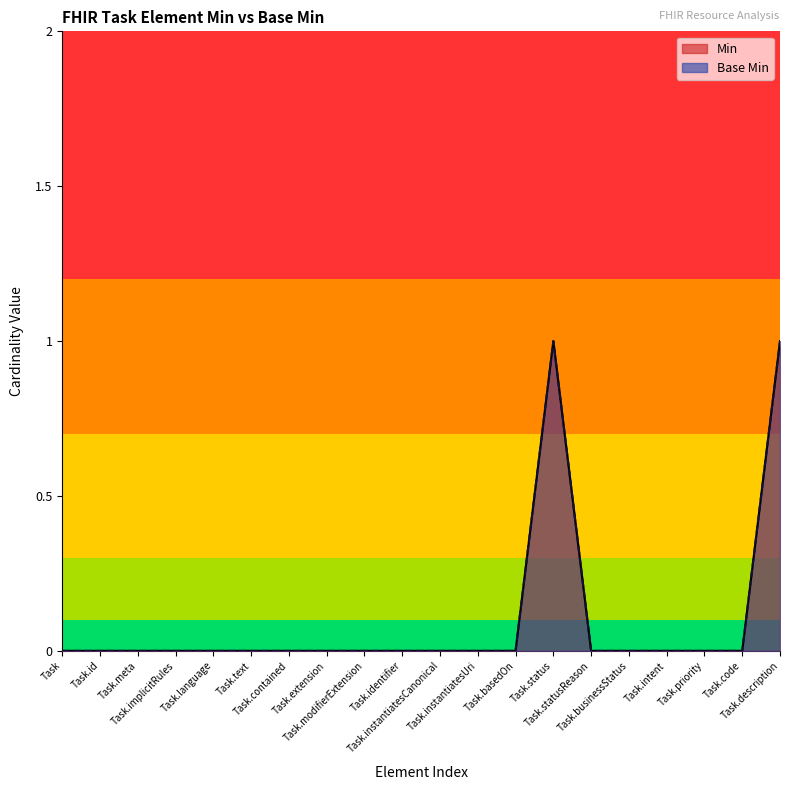

How many data points does each series have?

20